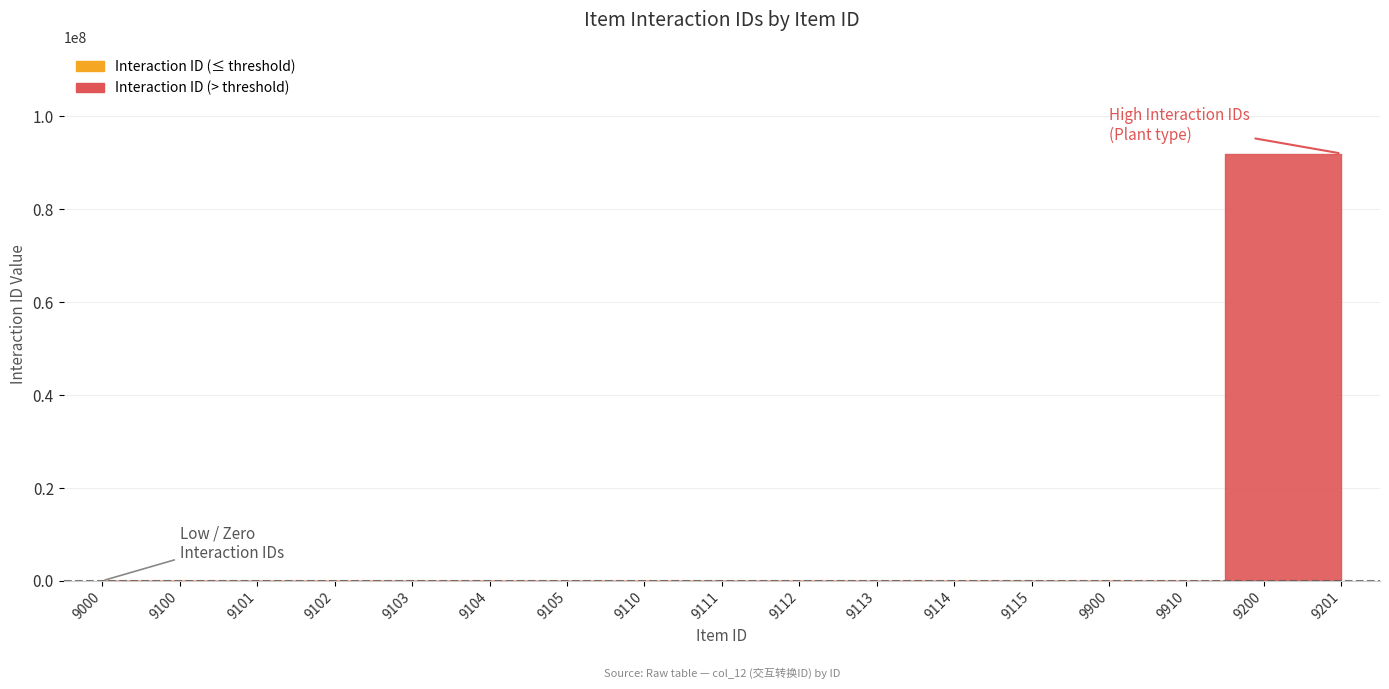

List the labels in order of value, smallest first.

9000, 9900, 9910, 9100, 9110, 9101, 9111, 9102, 9112, 9103, 9113, 9104, 9114, 9105, 9115, 9200, 9201